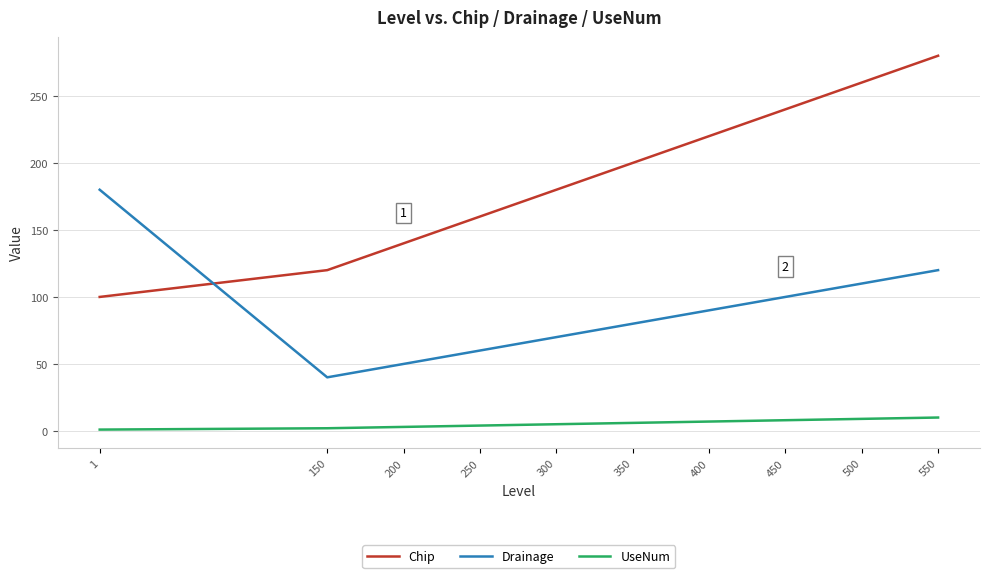

True or false: UseNum and Drainage cross at least once.

False